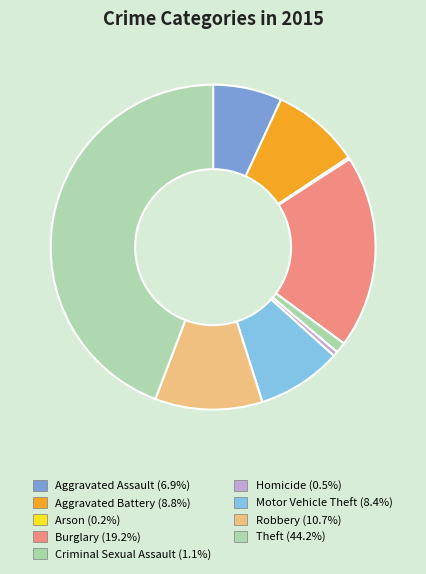

Count the number of slices in the pie.

9